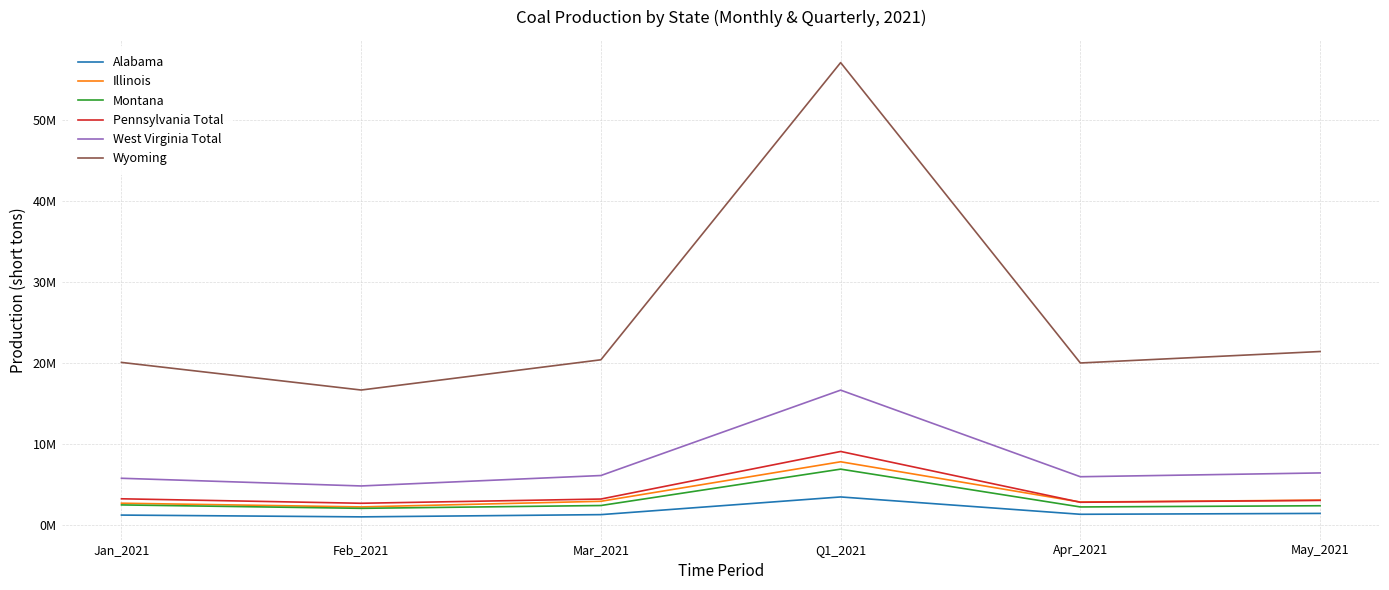

What are all the series names shown in the legend?

Alabama, Illinois, Montana, Pennsylvania Total, West Virginia Total, Wyoming